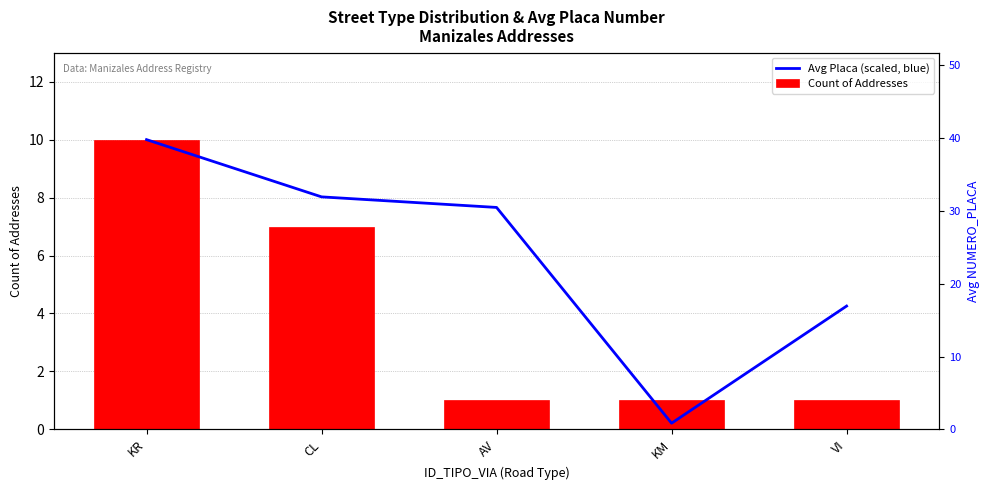

What is the approximate value of Count of Addresses at AV?

1.0